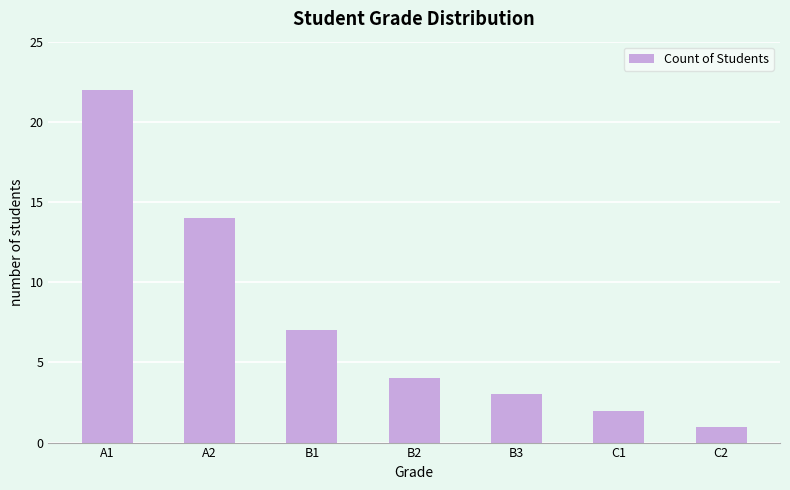

Rank the categories by value from highest to lowest.

A1, A2, B1, B2, B3, C1, C2